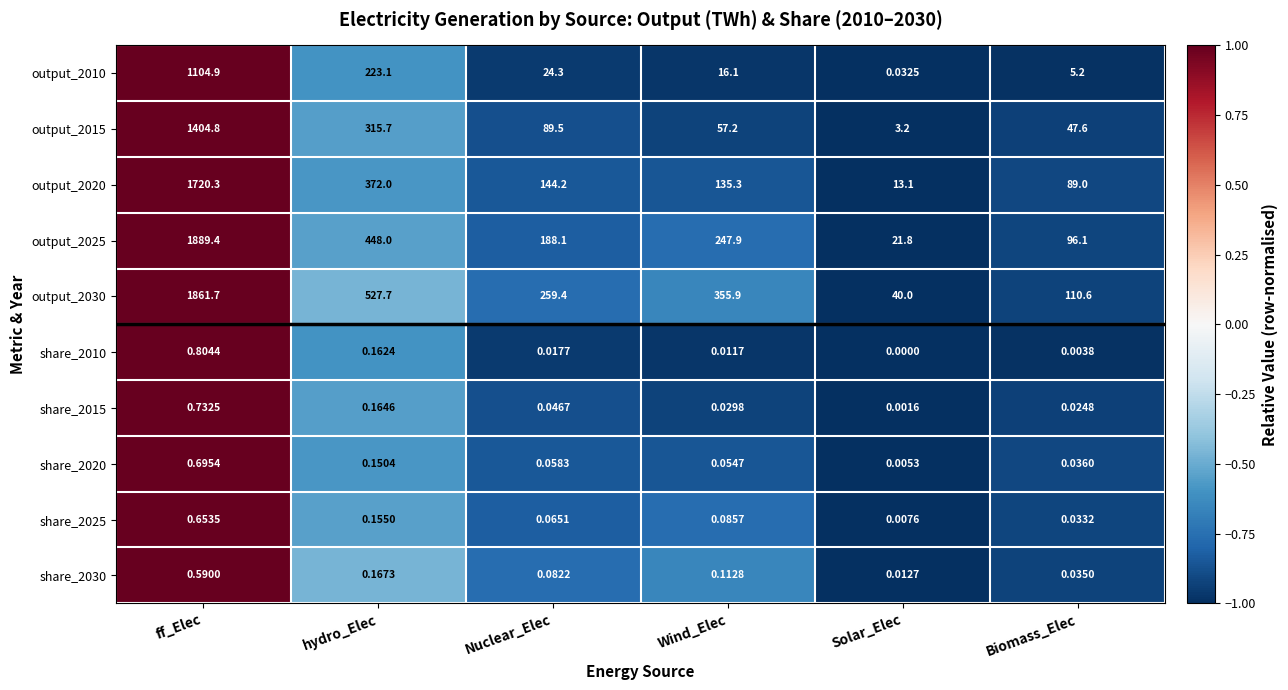

At how many categories does at least one series exceed 0?

6